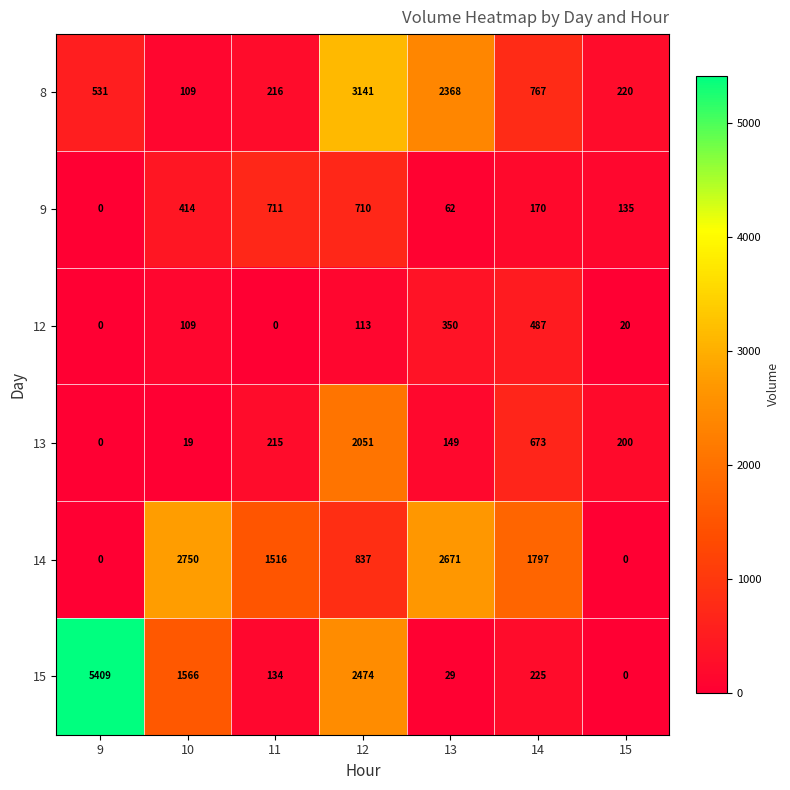

Which series has the largest range (max minus min)?

15